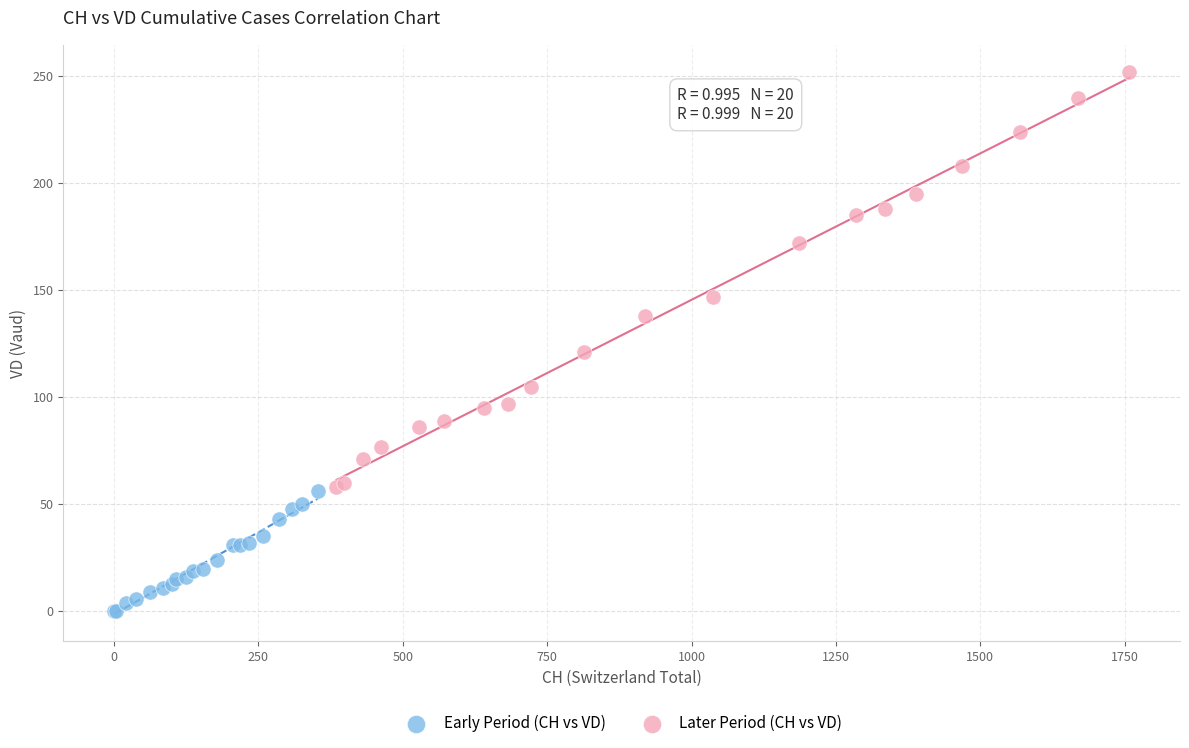

Which series has the widest spread of Y values?

Later Period (CH vs VD)